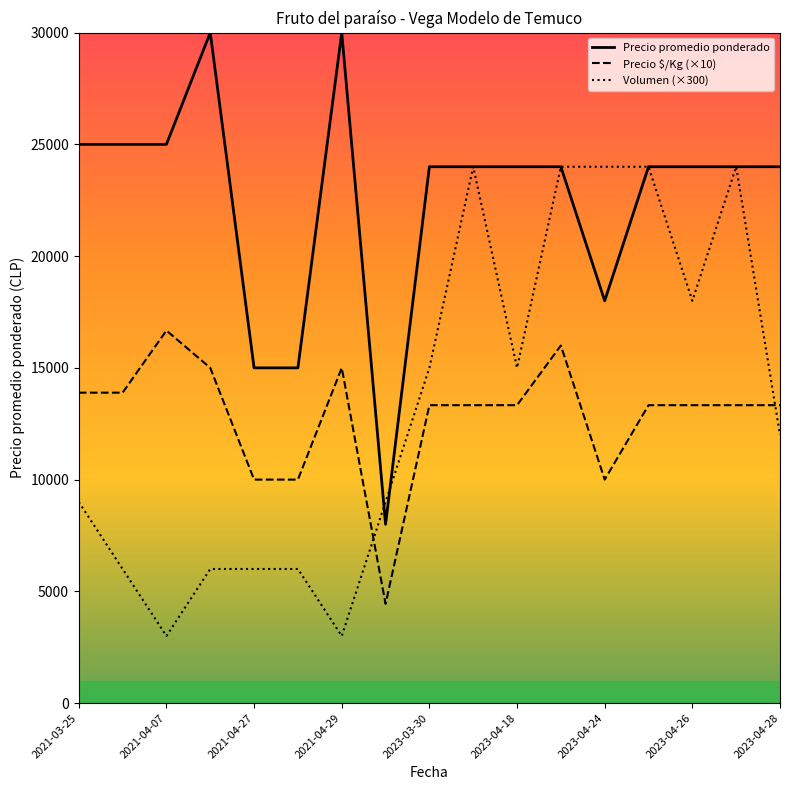

What is the minimum value for Precio $/Kg (×10)?

4440